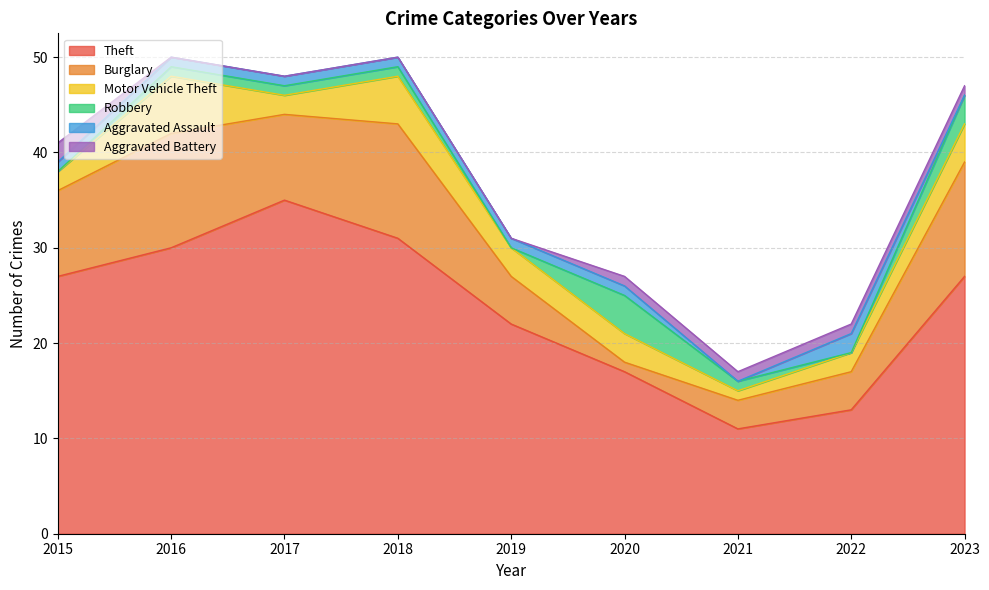

True or false: Aggravated Battery has more than 2 interior local peaks.

False